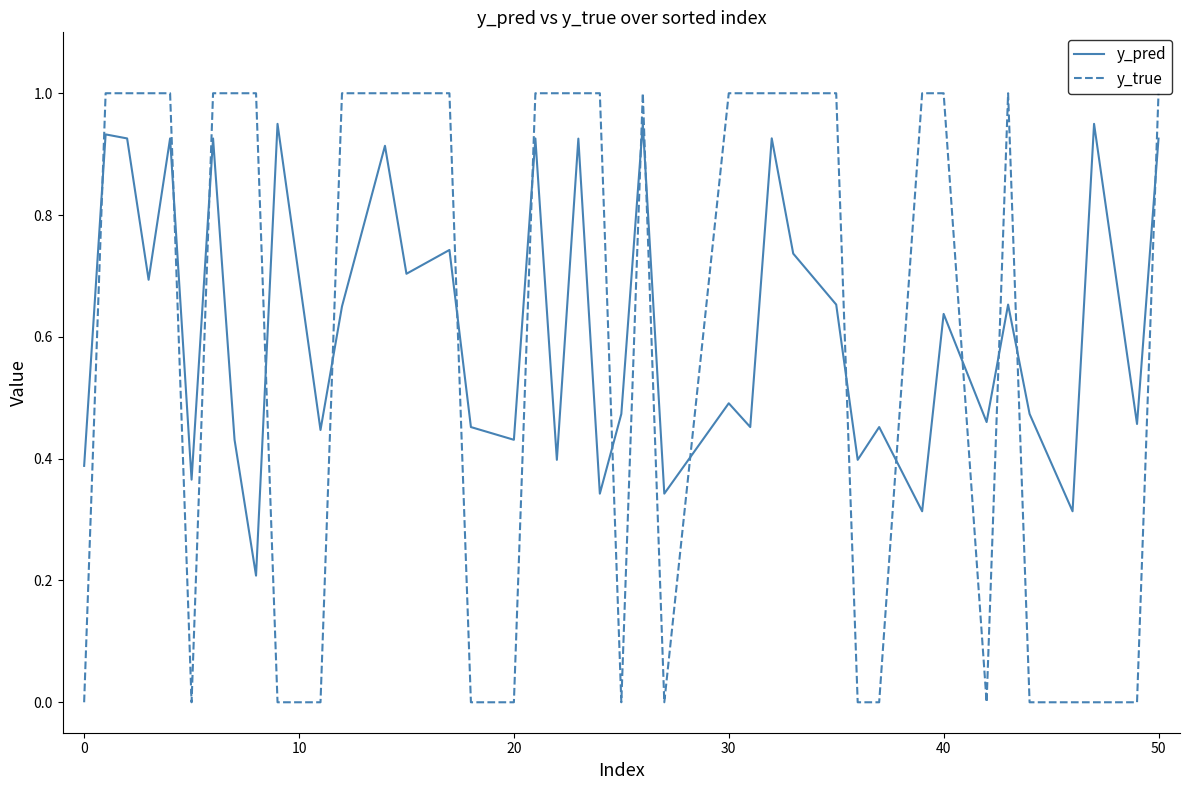

What is the maximum value shown in the chart?

1.0